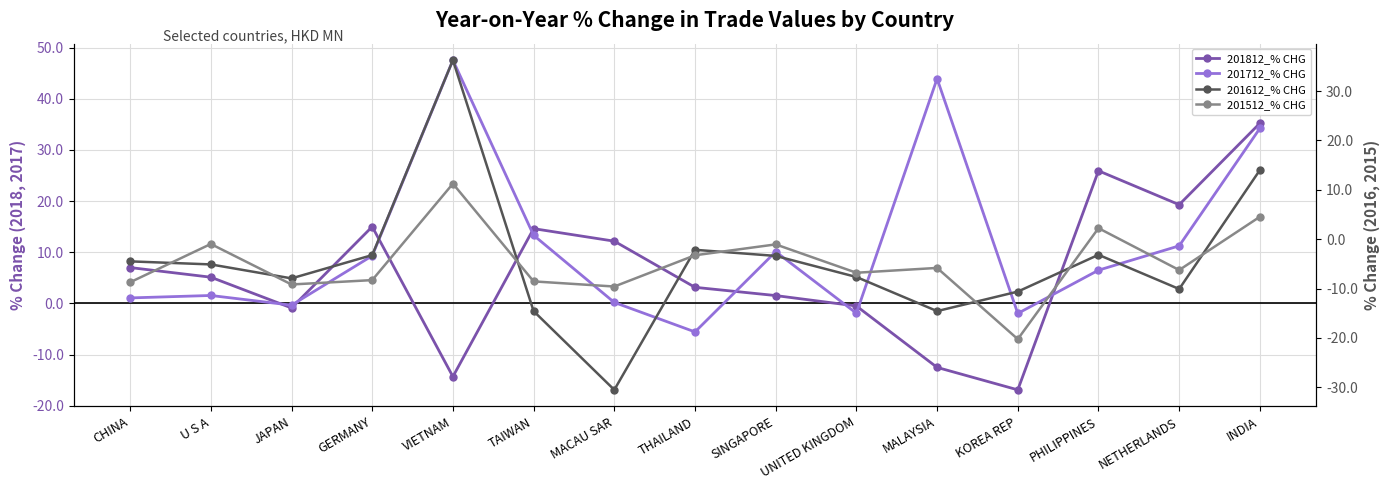

Which label corresponds to the largest value in the chart?

VIETNAM